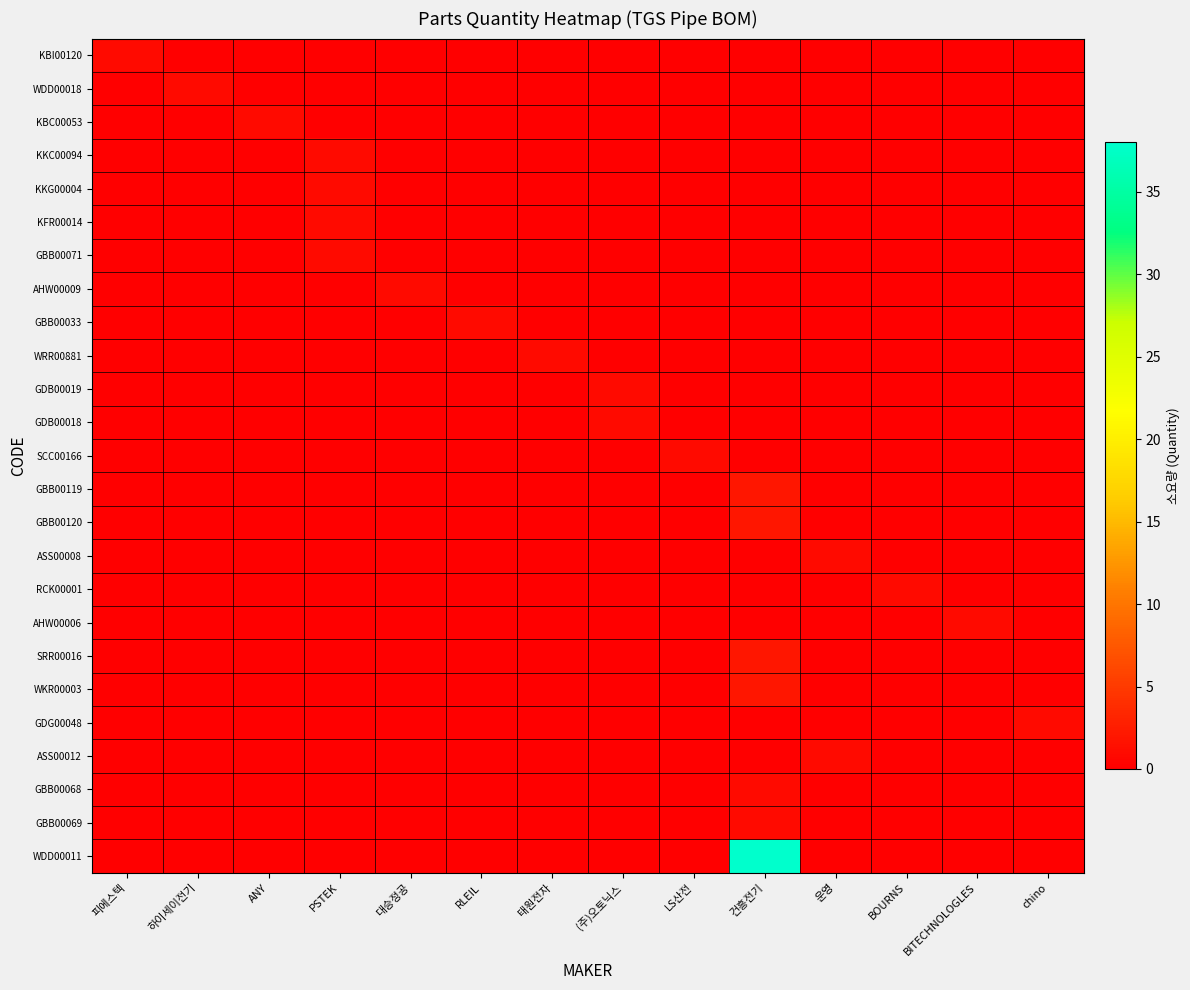

Reading left to right, list all the values displayed in this chart.

KBI00120: 피에스텍=1	하이세이전기=0	ANY=0	PSTEK=0	대승정공=0	RLEIL=0	태원전자=0	(주)오토닉스=0	LS산전=0	건흥전기=0	운영=0	BOURNS=0	BITECHNOLOGLES=0	chino=0
WDD00018: 피에스텍=0	하이세이전기=1	ANY=0	PSTEK=0	대승정공=0	RLEIL=0	태원전자=0	(주)오토닉스=0	LS산전=0	건흥전기=0	운영=0	BOURNS=0	BITECHNOLOGLES=0	chino=0
KBC00053: 피에스텍=0	하이세이전기=0	ANY=1	PSTEK=0	대승정공=0	RLEIL=0	태원전자=0	(주)오토닉스=0	LS산전=0	건흥전기=0	운영=0	BOURNS=0	BITECHNOLOGLES=0	chino=0
KKC00094: 피에스텍=0	하이세이전기=0	ANY=0	PSTEK=1	대승정공=0	RLEIL=0	태원전자=0	(주)오토닉스=0	LS산전=0	건흥전기=0	운영=0	BOURNS=0	BITECHNOLOGLES=0	chino=0
KKG00004: 피에스텍=0	하이세이전기=0	ANY=0	PSTEK=1	대승정공=0	RLEIL=0	태원전자=0	(주)오토닉스=0	LS산전=0	건흥전기=0	운영=0	BOURNS=0	BITECHNOLOGLES=0	chino=0
KFR00014: 피에스텍=0	하이세이전기=0	ANY=0	PSTEK=1	대승정공=0	RLEIL=0	태원전자=0	(주)오토닉스=0	LS산전=0	건흥전기=0	운영=0	BOURNS=0	BITECHNOLOGLES=0	chino=0
GBB00071: 피에스텍=0	하이세이전기=0	ANY=0	PSTEK=1	대승정공=0	RLEIL=0	태원전자=0	(주)오토닉스=0	LS산전=0	건흥전기=0	운영=0	BOURNS=0	BITECHNOLOGLES=0	chino=0
AHW00009: 피에스텍=0	하이세이전기=0	ANY=0	PSTEK=0	대승정공=1	RLEIL=0	태원전자=0	(주)오토닉스=0	LS산전=0	건흥전기=0	운영=0	BOURNS=0	BITECHNOLOGLES=0	chino=0
GBB00033: 피에스텍=0	하이세이전기=0	ANY=0	PSTEK=0	대승정공=0	RLEIL=1	태원전자=0	(주)오토닉스=0	LS산전=0	건흥전기=0	운영=0	BOURNS=0	BITECHNOLOGLES=0	chino=0
WRR00881: 피에스텍=0	하이세이전기=0	ANY=0	PSTEK=0	대승정공=0	RLEIL=0	태원전자=1	(주)오토닉스=0	LS산전=0	건흥전기=0	운영=0	BOURNS=0	BITECHNOLOGLES=0	chino=0
GDB00019: 피에스텍=0	하이세이전기=0	ANY=0	PSTEK=0	대승정공=0	RLEIL=0	태원전자=0	(주)오토닉스=1	LS산전=0	건흥전기=0	운영=0	BOURNS=0	BITECHNOLOGLES=0	chino=0
GDB00018: 피에스텍=0	하이세이전기=0	ANY=0	PSTEK=0	대승정공=0	RLEIL=0	태원전자=0	(주)오토닉스=1	LS산전=0	건흥전기=0	운영=0	BOURNS=0	BITECHNOLOGLES=0	chino=0
SCC00166: 피에스텍=0	하이세이전기=0	ANY=0	PSTEK=0	대승정공=0	RLEIL=0	태원전자=0	(주)오토닉스=0	LS산전=1	건흥전기=0	운영=0	BOURNS=0	BITECHNOLOGLES=0	chino=0
GBB00119: 피에스텍=0	하이세이전기=0	ANY=0	PSTEK=0	대승정공=0	RLEIL=0	태원전자=0	(주)오토닉스=0	LS산전=0	건흥전기=2	운영=0	BOURNS=0	BITECHNOLOGLES=0	chino=0
GBB00120: 피에스텍=0	하이세이전기=0	ANY=0	PSTEK=0	대승정공=0	RLEIL=0	태원전자=0	(주)오토닉스=0	LS산전=0	건흥전기=2	운영=0	BOURNS=0	BITECHNOLOGLES=0	chino=0
ASS00008: 피에스텍=0	하이세이전기=0	ANY=0	PSTEK=0	대승정공=0	RLEIL=0	태원전자=0	(주)오토닉스=0	LS산전=0	건흥전기=0	운영=1	BOURNS=0	BITECHNOLOGLES=0	chino=0
RCK00001: 피에스텍=0	하이세이전기=0	ANY=0	PSTEK=0	대승정공=0	RLEIL=0	태원전자=0	(주)오토닉스=0	LS산전=0	건흥전기=0	운영=0	BOURNS=1	BITECHNOLOGLES=0	chino=0
AHW00006: 피에스텍=0	하이세이전기=0	ANY=0	PSTEK=0	대승정공=0	RLEIL=0	태원전자=0	(주)오토닉스=0	LS산전=0	건흥전기=0	운영=0	BOURNS=0	BITECHNOLOGLES=1	chino=0
SRR00016: 피에스텍=0	하이세이전기=0	ANY=0	PSTEK=0	대승정공=0	RLEIL=0	태원전자=0	(주)오토닉스=0	LS산전=0	건흥전기=2	운영=0	BOURNS=0	BITECHNOLOGLES=0	chino=0
WKR00003: 피에스텍=0	하이세이전기=0	ANY=0	PSTEK=0	대승정공=0	RLEIL=0	태원전자=0	(주)오토닉스=0	LS산전=0	건흥전기=2	운영=0	BOURNS=0	BITECHNOLOGLES=0	chino=0
GDG00048: 피에스텍=0	하이세이전기=0	ANY=0	PSTEK=0	대승정공=0	RLEIL=0	태원전자=0	(주)오토닉스=0	LS산전=0	건흥전기=0	운영=0	BOURNS=0	BITECHNOLOGLES=0	chino=1
ASS00012: 피에스텍=0	하이세이전기=0	ANY=0	PSTEK=0	대승정공=0	RLEIL=0	태원전자=0	(주)오토닉스=0	LS산전=0	건흥전기=0	운영=1	BOURNS=0	BITECHNOLOGLES=0	chino=0
GBB00068: 피에스텍=0	하이세이전기=0	ANY=0	PSTEK=0	대승정공=0	RLEIL=0	태원전자=0	(주)오토닉스=0	LS산전=0	건흥전기=1	운영=0	BOURNS=0	BITECHNOLOGLES=0	chino=0
GBB00069: 피에스텍=0	하이세이전기=0	ANY=0	PSTEK=0	대승정공=0	RLEIL=0	태원전자=0	(주)오토닉스=0	LS산전=0	건흥전기=1	운영=0	BOURNS=0	BITECHNOLOGLES=0	chino=0
WDD00011: 피에스텍=0	하이세이전기=0	ANY=0	PSTEK=0	대승정공=0	RLEIL=0	태원전자=0	(주)오토닉스=0	LS산전=0	건흥전기=38	운영=0	BOURNS=0	BITECHNOLOGLES=0	chino=0